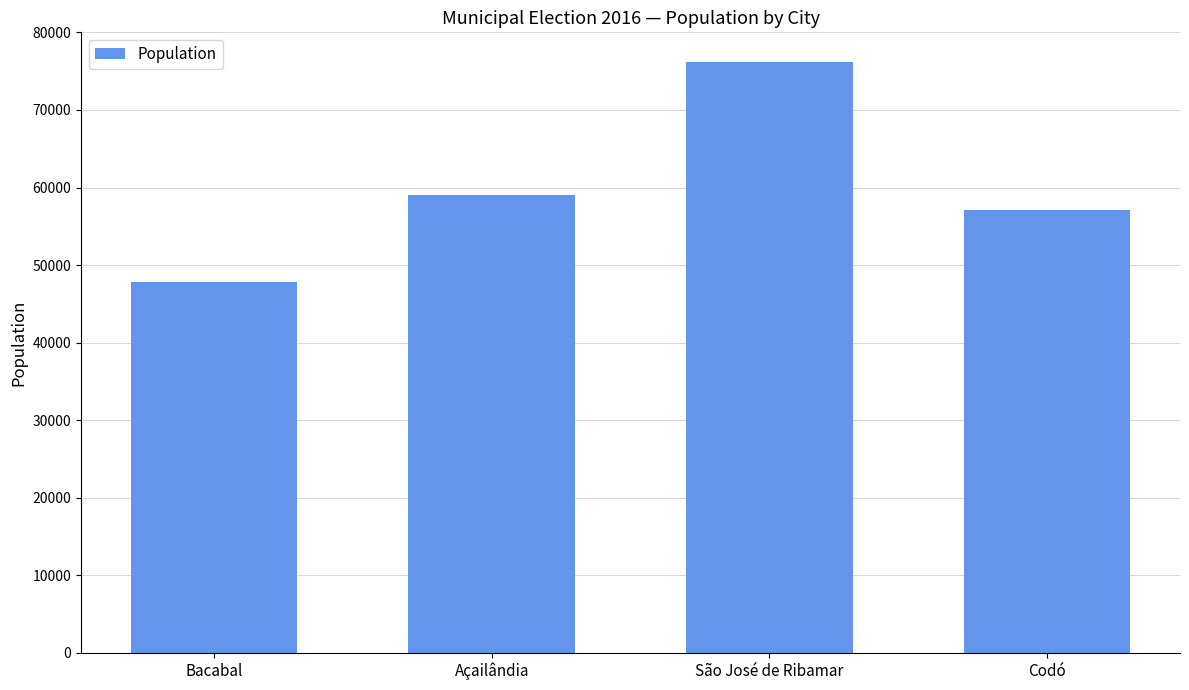

List the labels in order of value, largest first.

São José de Ribamar, Açailândia, Codó, Bacabal